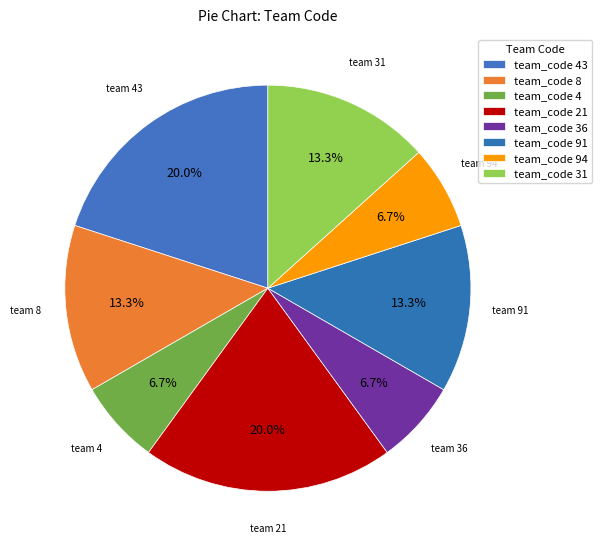

How many slices are in this pie chart?

8